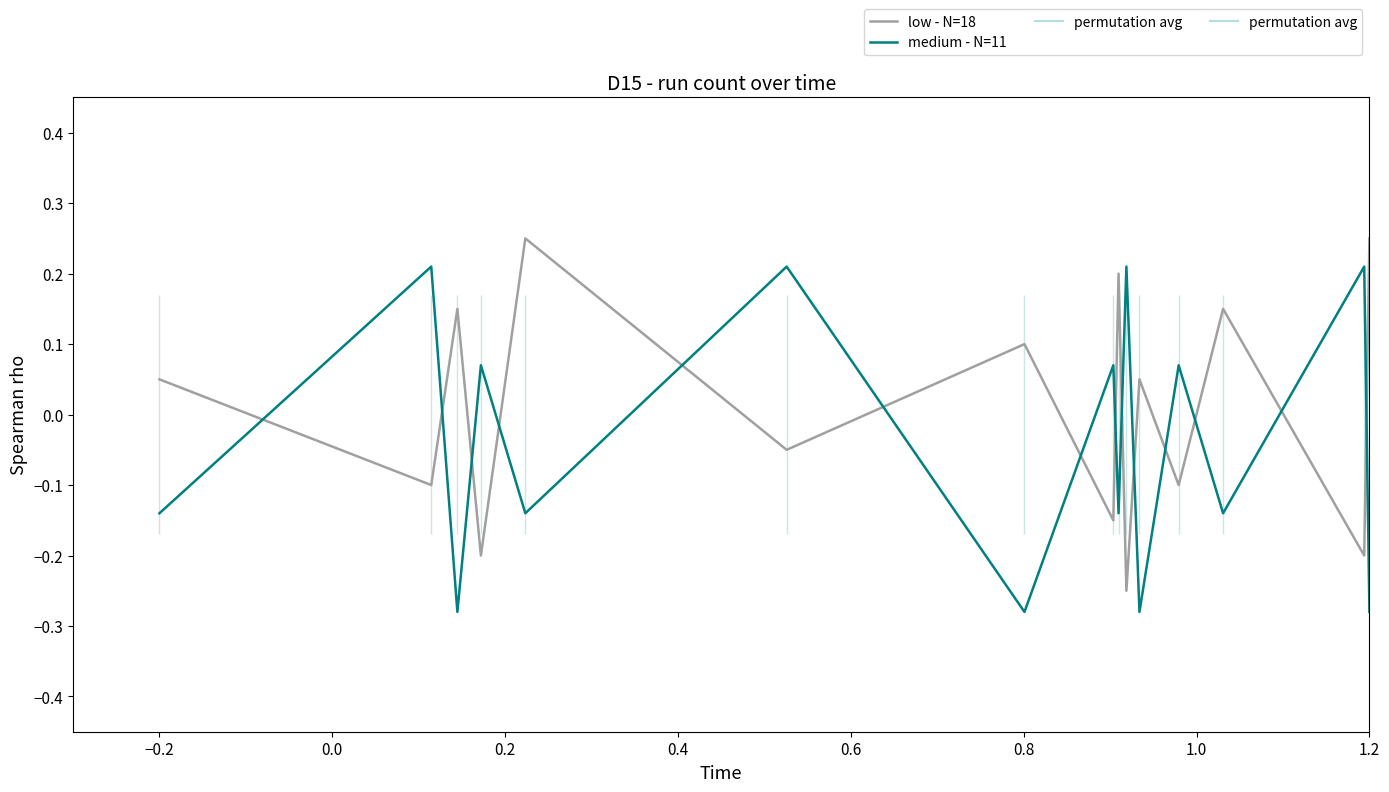

What is the difference between the maximum and minimum values in the low - N=18 series?

0.5